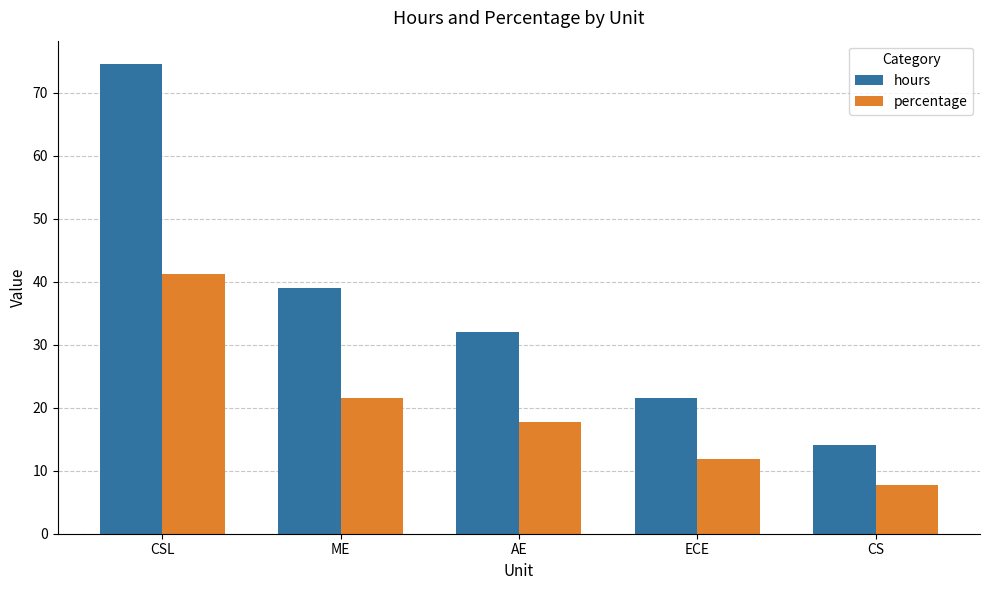

Reading left to right, what are all the values shown in this chart?

hours: CSL=74.5	ME=39.0	AE=32.0	ECE=21.5	CS=14.0
percentage: CSL=41.2	ME=21.5	AE=17.7	ECE=11.9	CS=7.7